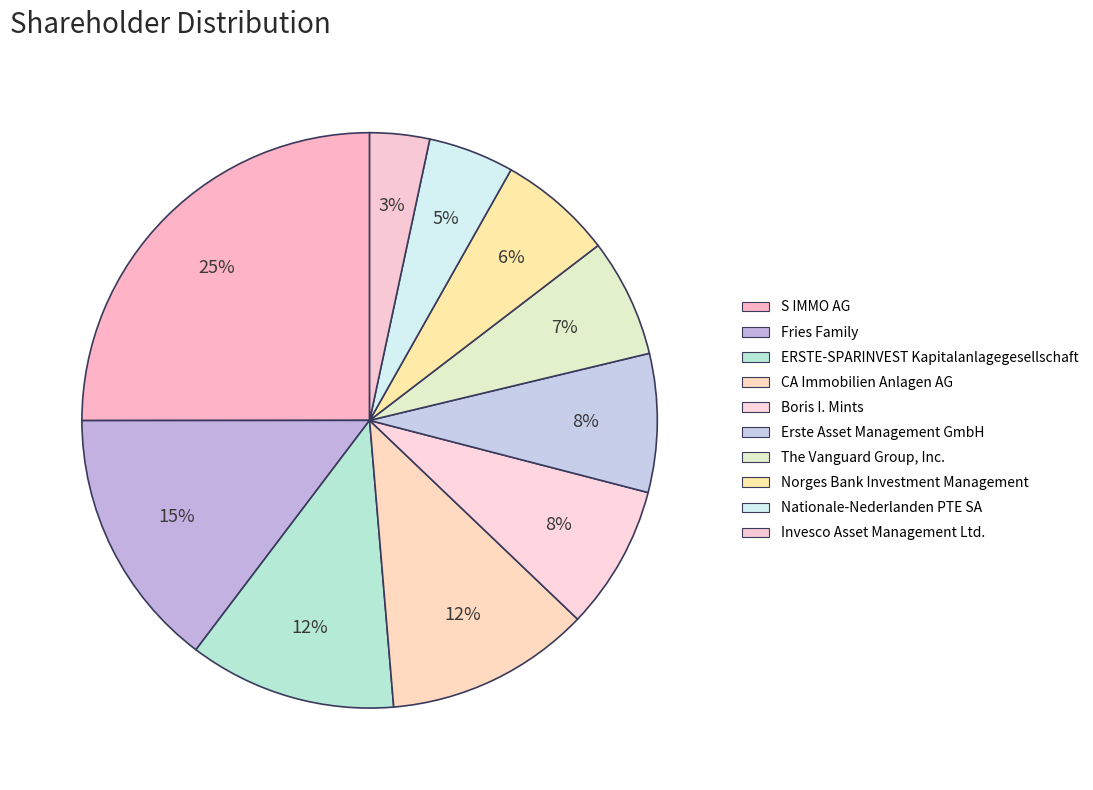

Which category has the biggest portion of the pie?

S IMMO AG